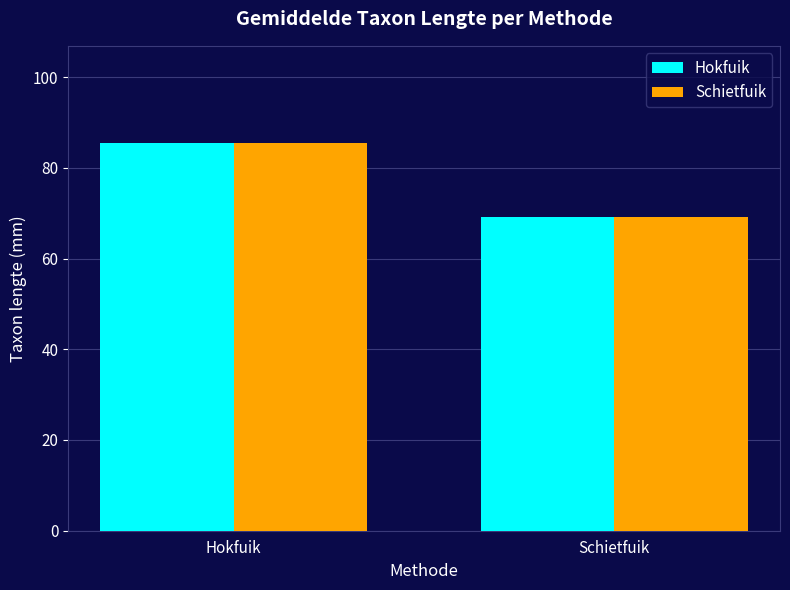

What is the label of the 2nd bar from the right?

Hokfuik